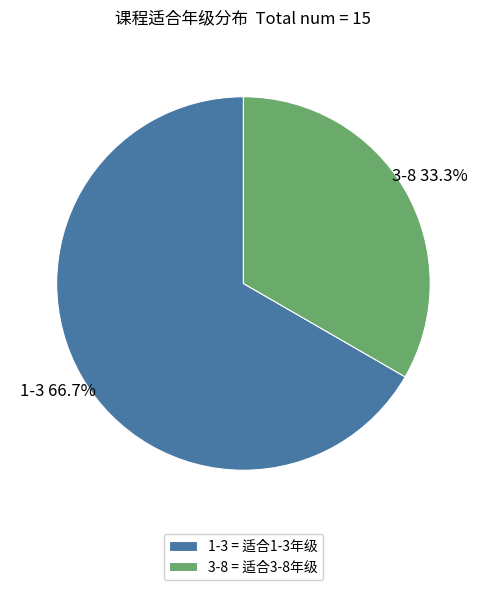

Count the number of slices in the pie.

2